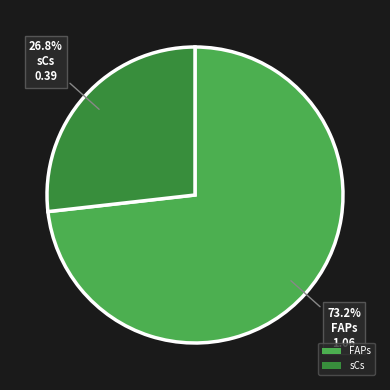

Combined, what portion of the pie is sCs and FAPs?

100.0%